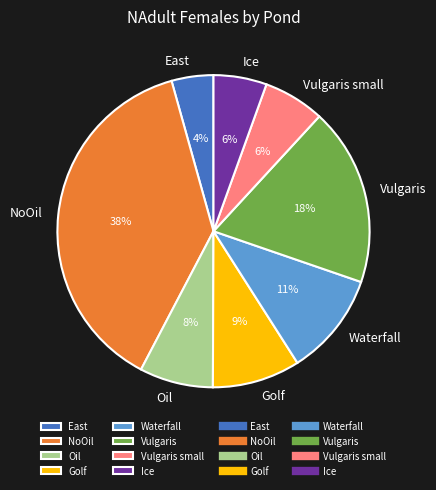

Combined, do East and Vulgaris account for over 50%?

No